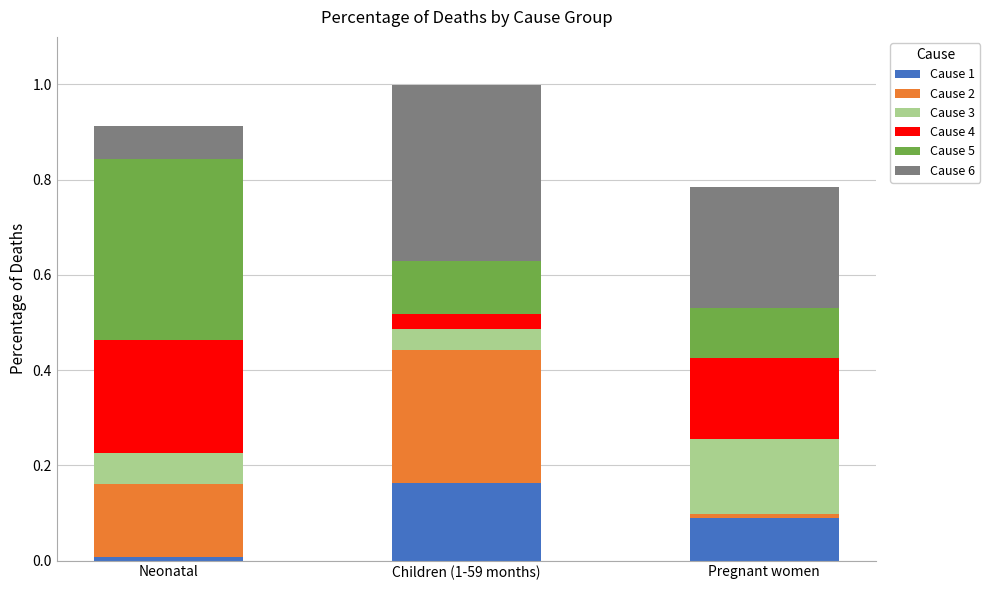

True or false: Cause 1 has a value of 0.0 at Neonatal.

True